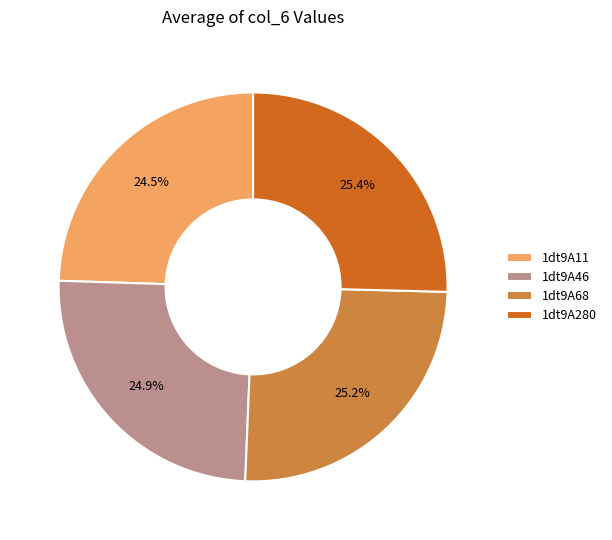

How many slices are in this pie chart?

4